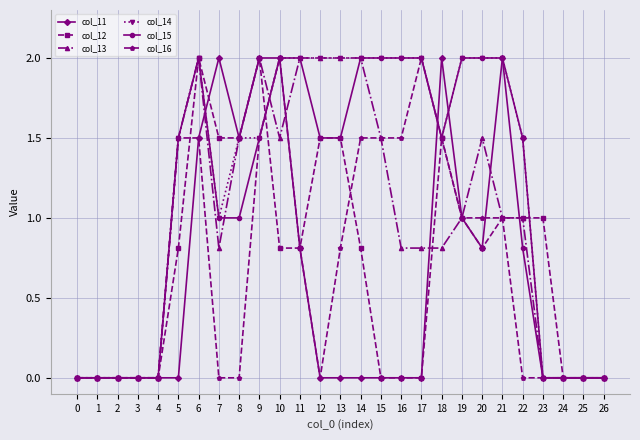

What is the maximum value for col_13?

2.0